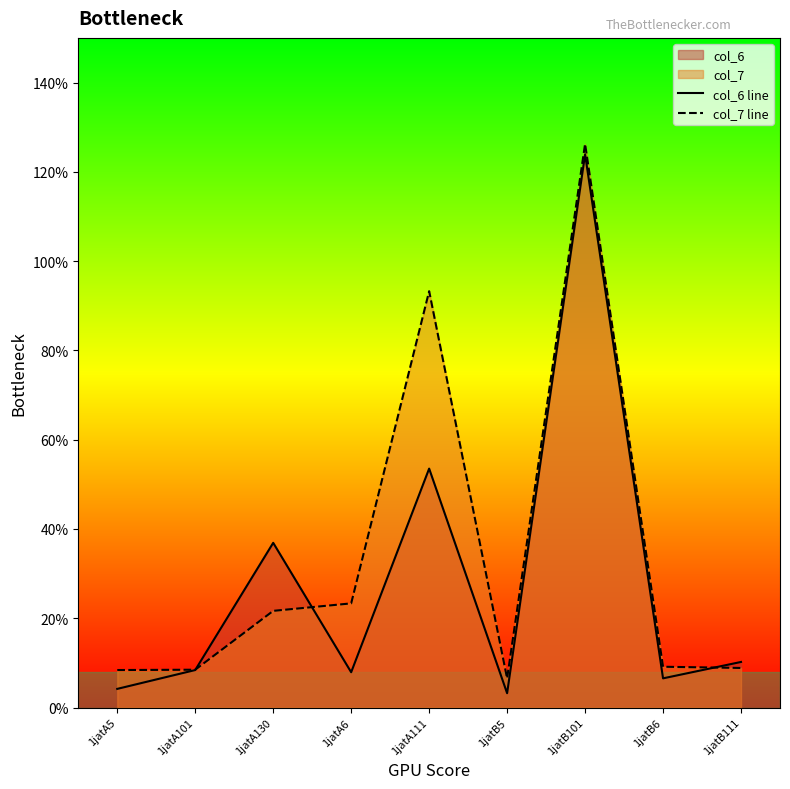

What is the sum of the col_7 line values at 1jatB111 and 1jatA130?

30.5